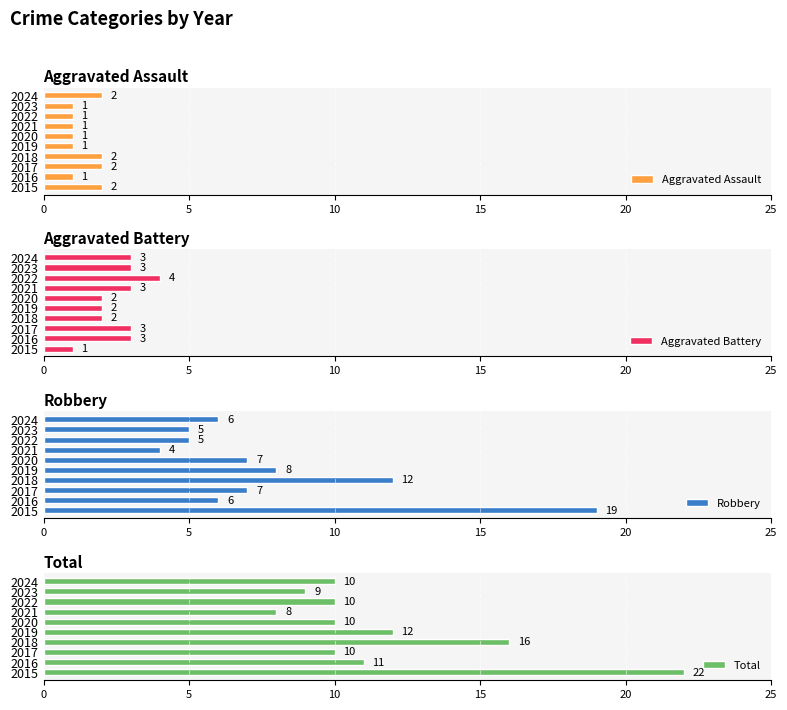

True or false: Aggravated Assault has a value of 1 at 2017.

False